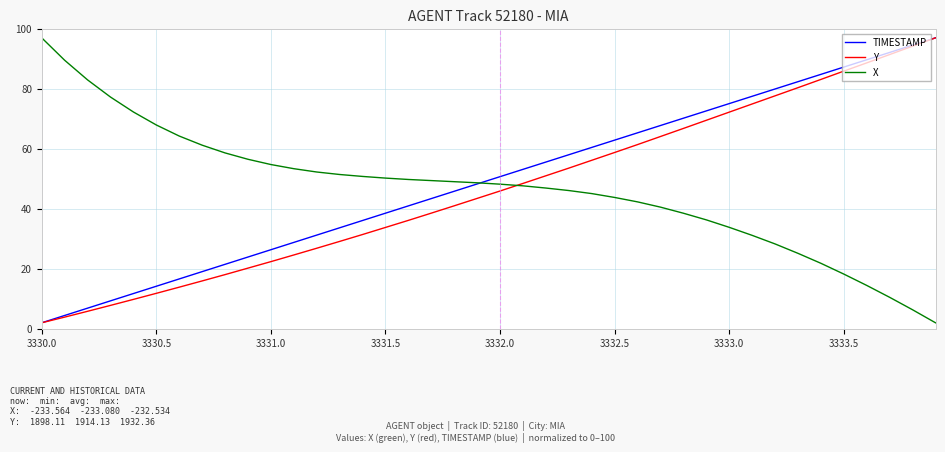

What is the greatest value displayed?

97.0